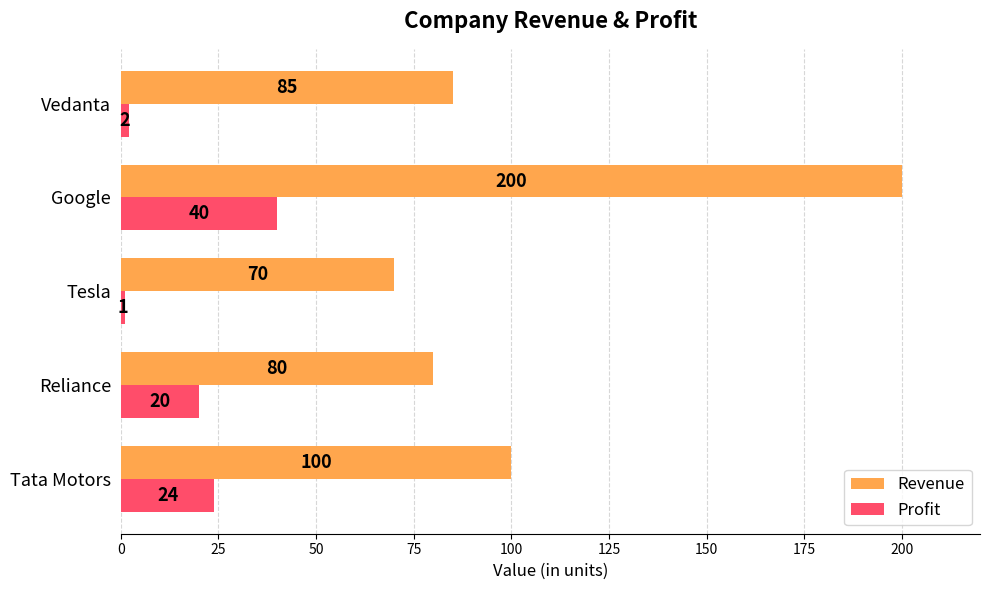

Rank the series by their maximum value, from lowest to highest.

Profit, Revenue